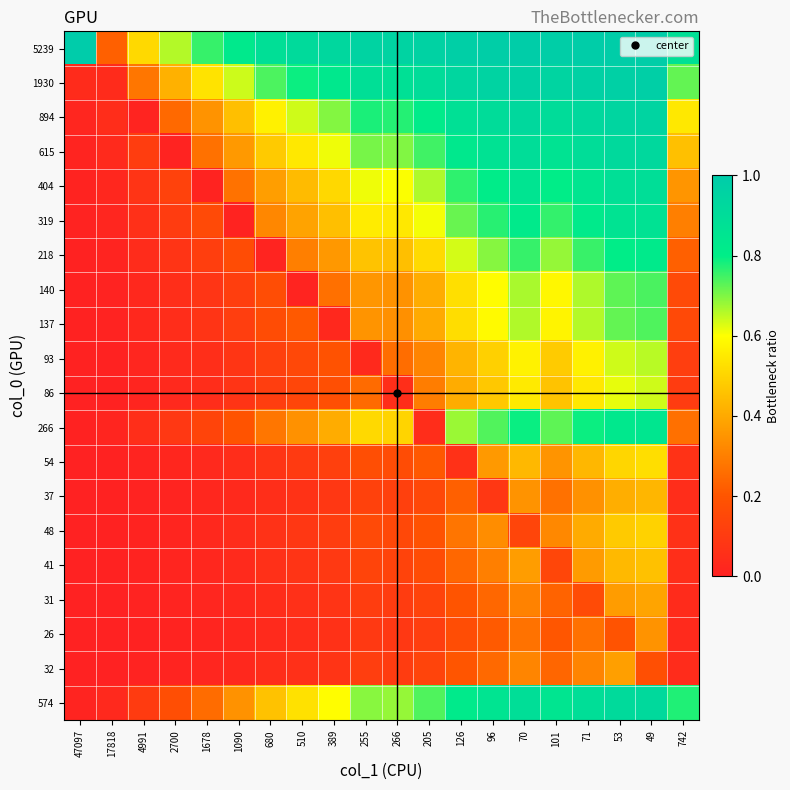

Reading left to right, extract all data points from this chart.

5239: 47097=1.0	17818=0.2	4991=0.5	2700=0.7	1678=0.8	1090=0.8	680=0.9	510=0.9	389=0.9	255=1.0	266=1.0	205=1.0	126=1.0	96=1.0	70=1.0	101=1.0	71=1.0	53=1.0	49=1.0	742=0.9
1930: 47097=0.0	17818=0.0	4991=0.3	2700=0.4	1678=0.5	1090=0.6	680=0.7	510=0.8	389=0.8	255=0.9	266=0.9	205=0.9	126=0.9	96=1.0	70=1.0	101=1.0	71=1.0	53=1.0	49=1.0	742=0.7
894: 47097=0.0	17818=0.0	4991=0.0	2700=0.2	1678=0.3	1090=0.5	680=0.6	510=0.6	389=0.7	255=0.8	266=0.8	205=0.8	126=0.9	96=0.9	70=0.9	101=0.9	71=0.9	53=0.9	49=0.9	742=0.5
615: 47097=0.0	17818=0.0	4991=0.1	2700=0.0	1678=0.3	1090=0.4	680=0.5	510=0.5	389=0.6	255=0.7	266=0.7	205=0.7	126=0.8	96=0.9	70=0.9	101=0.9	71=0.9	53=0.9	49=0.9	742=0.5
404: 47097=0.0	17818=0.0	4991=0.1	2700=0.1	1678=0.0	1090=0.3	680=0.4	510=0.4	389=0.5	255=0.6	266=0.6	205=0.7	126=0.8	96=0.8	70=0.9	101=0.8	71=0.9	53=0.9	49=0.9	742=0.4
319: 47097=0.0	17818=0.0	4991=0.1	2700=0.1	1678=0.2	1090=0.0	680=0.3	510=0.4	389=0.5	255=0.6	266=0.5	205=0.6	126=0.7	96=0.8	70=0.8	101=0.8	71=0.8	53=0.9	49=0.9	742=0.3
218: 47097=0.0	17818=0.0	4991=0.0	2700=0.1	1678=0.1	1090=0.2	680=0.0	510=0.3	389=0.4	255=0.5	266=0.5	205=0.5	126=0.6	96=0.7	70=0.8	101=0.7	71=0.8	53=0.8	49=0.8	742=0.2
140: 47097=0.0	17818=0.0	4991=0.0	2700=0.0	1678=0.1	1090=0.1	680=0.2	510=0.0	389=0.3	255=0.4	266=0.3	205=0.4	126=0.5	96=0.6	70=0.7	101=0.6	71=0.7	53=0.7	49=0.7	742=0.2
137: 47097=0.0	17818=0.0	4991=0.0	2700=0.0	1678=0.1	1090=0.1	680=0.2	510=0.2	389=0.0	255=0.3	266=0.3	205=0.4	126=0.5	96=0.6	70=0.7	101=0.6	71=0.7	53=0.7	49=0.7	742=0.2
93: 47097=0.0	17818=0.0	4991=0.0	2700=0.0	1678=0.1	1090=0.1	680=0.1	510=0.2	389=0.2	255=0.0	266=0.3	205=0.3	126=0.4	96=0.5	70=0.6	101=0.5	71=0.6	53=0.6	49=0.7	742=0.1
86: 47097=0.0	17818=0.0	4991=0.0	2700=0.0	1678=0.0	1090=0.1	680=0.1	510=0.1	389=0.2	255=0.3	266=0.0	205=0.3	126=0.4	96=0.5	70=0.6	101=0.5	71=0.5	53=0.6	49=0.6	742=0.1
266: 47097=0.0	17818=0.0	4991=0.1	2700=0.1	1678=0.1	1090=0.2	680=0.3	510=0.3	389=0.4	255=0.5	266=0.5	205=0.0	126=0.7	96=0.7	70=0.8	101=0.7	71=0.8	53=0.8	49=0.8	742=0.3
54: 47097=0.0	17818=0.0	4991=0.0	2700=0.0	1678=0.0	1090=0.0	680=0.1	510=0.1	389=0.1	255=0.2	266=0.2	205=0.2	126=0.1	96=0.4	70=0.4	101=0.3	71=0.4	53=0.5	49=0.5	742=0.1
37: 47097=0.0	17818=0.0	4991=0.0	2700=0.0	1678=0.0	1090=0.0	680=0.1	510=0.1	389=0.1	255=0.1	266=0.1	205=0.2	126=0.2	96=0.1	70=0.3	101=0.3	71=0.3	53=0.4	49=0.4	742=0.0
48: 47097=0.0	17818=0.0	4991=0.0	2700=0.0	1678=0.0	1090=0.0	680=0.1	510=0.1	389=0.1	255=0.2	266=0.2	205=0.2	126=0.3	96=0.3	70=0.1	101=0.3	71=0.4	53=0.5	49=0.5	742=0.1
41: 47097=0.0	17818=0.0	4991=0.0	2700=0.0	1678=0.0	1090=0.0	680=0.1	510=0.1	389=0.1	255=0.1	266=0.1	205=0.2	126=0.2	96=0.3	70=0.4	101=0.1	71=0.4	53=0.4	49=0.5	742=0.1
31: 47097=0.0	17818=0.0	4991=0.0	2700=0.0	1678=0.0	1090=0.0	680=0.0	510=0.1	389=0.1	255=0.1	266=0.1	205=0.1	126=0.2	96=0.2	70=0.3	101=0.2	71=0.2	53=0.4	49=0.4	742=0.0
26: 47097=0.0	17818=0.0	4991=0.0	2700=0.0	1678=0.0	1090=0.0	680=0.0	510=0.0	389=0.1	255=0.1	266=0.1	205=0.1	126=0.2	96=0.2	70=0.3	101=0.2	71=0.3	53=0.2	49=0.3	742=0.0
32: 47097=0.0	17818=0.0	4991=0.0	2700=0.0	1678=0.0	1090=0.0	680=0.0	510=0.1	389=0.1	255=0.1	266=0.1	205=0.1	126=0.2	96=0.2	70=0.3	101=0.2	71=0.3	53=0.4	49=0.2	742=0.0
574: 47097=0.0	17818=0.0	4991=0.1	2700=0.2	1678=0.3	1090=0.3	680=0.5	510=0.5	389=0.6	255=0.7	266=0.7	205=0.7	126=0.8	96=0.9	70=0.9	101=0.9	71=0.9	53=0.9	49=0.9	742=0.8